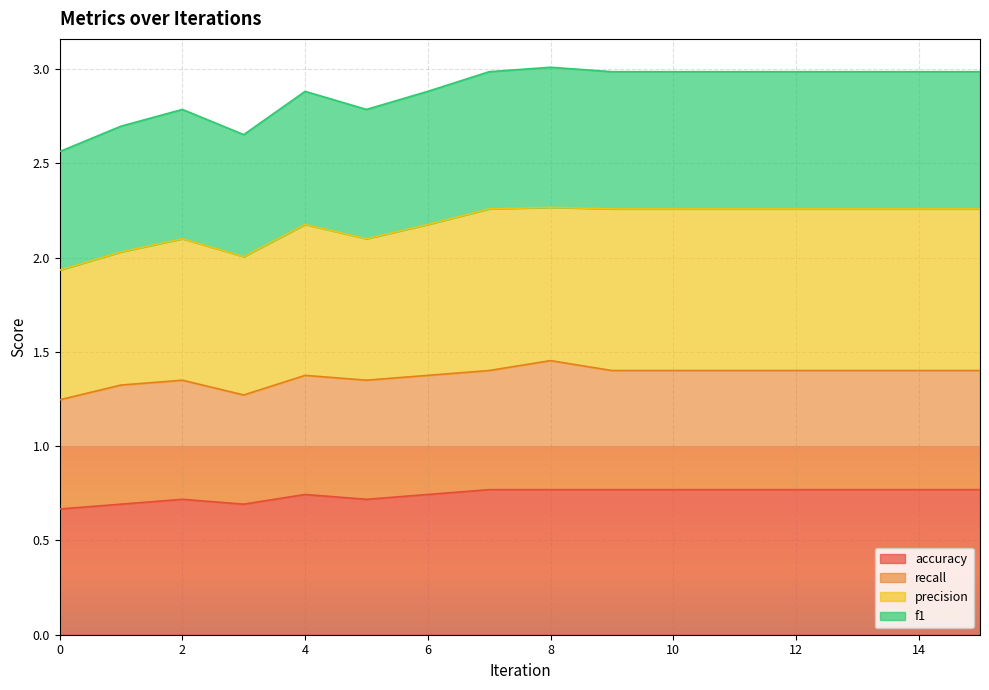

Which series changed the most between 7 and 10?

accuracy